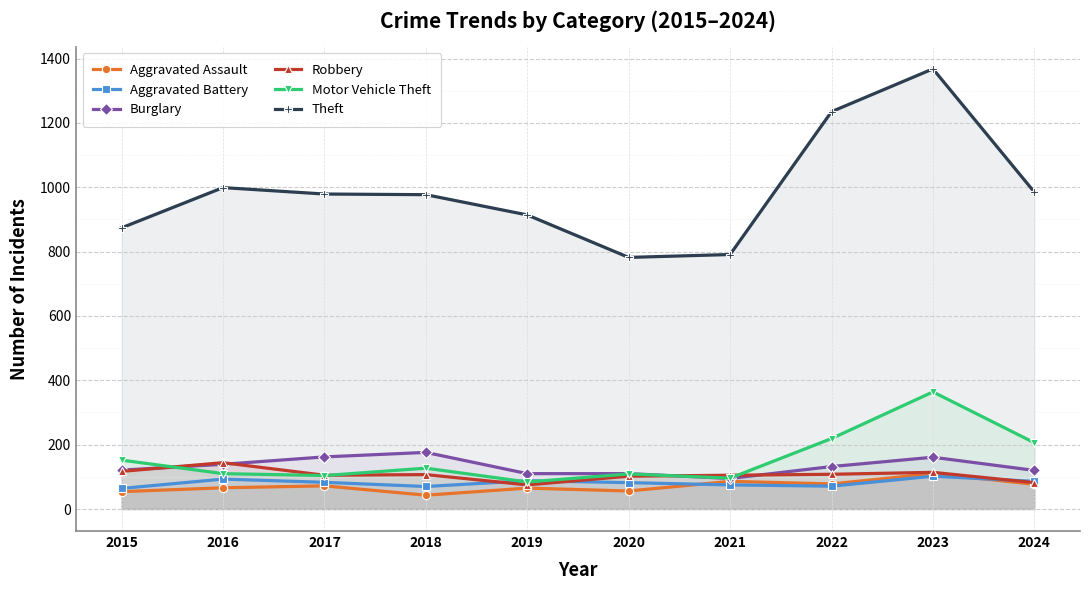

Reading right to left, transcribe all the data shown in this chart.

Aggravated Assault: 77	110	78	86	56	65	43	72	66	54
Aggravated Battery: 86	102	71	75	82	88	70	83	93	64
Burglary: 120	161	132	95	110	110	176	162	139	121
Robbery: 82	114	108	105	102	75	107	105	144	117
Motor Vehicle Theft: 206	364	219	96	109	84	127	104	110	152
Theft: 985	1368	1235	791	782	914	977	979	999	874